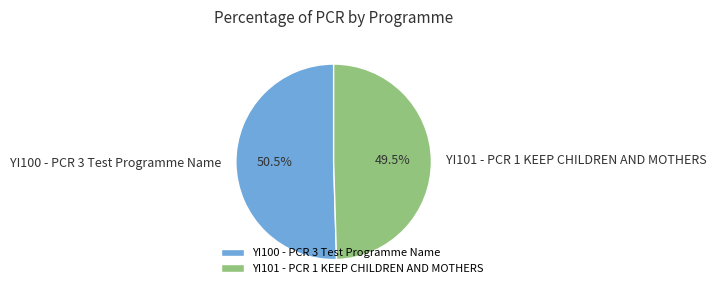

Is there a majority slice in this chart?

Yes